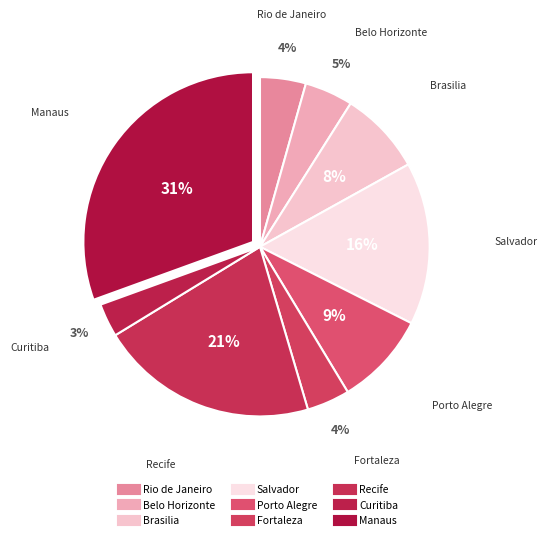

How many slices are in this pie chart?

9